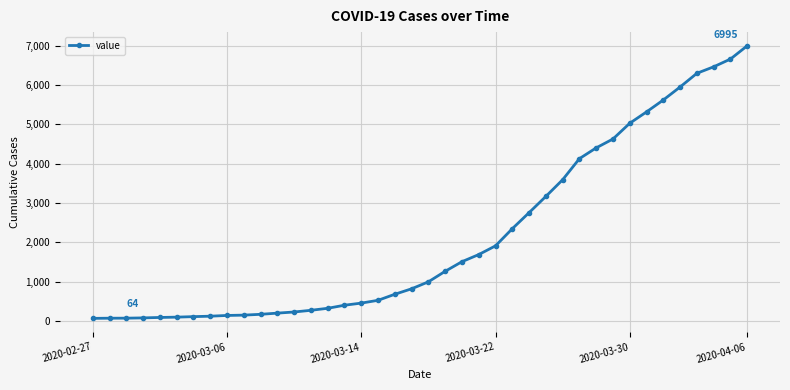

What is the greatest value displayed?

6995